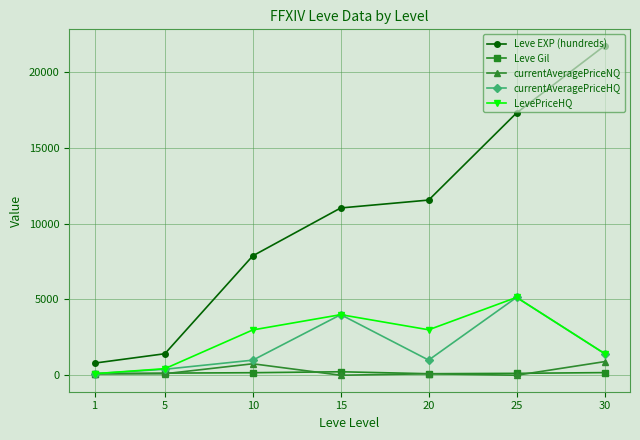

How many interior local peaks does the currentAveragePriceHQ series have?

2